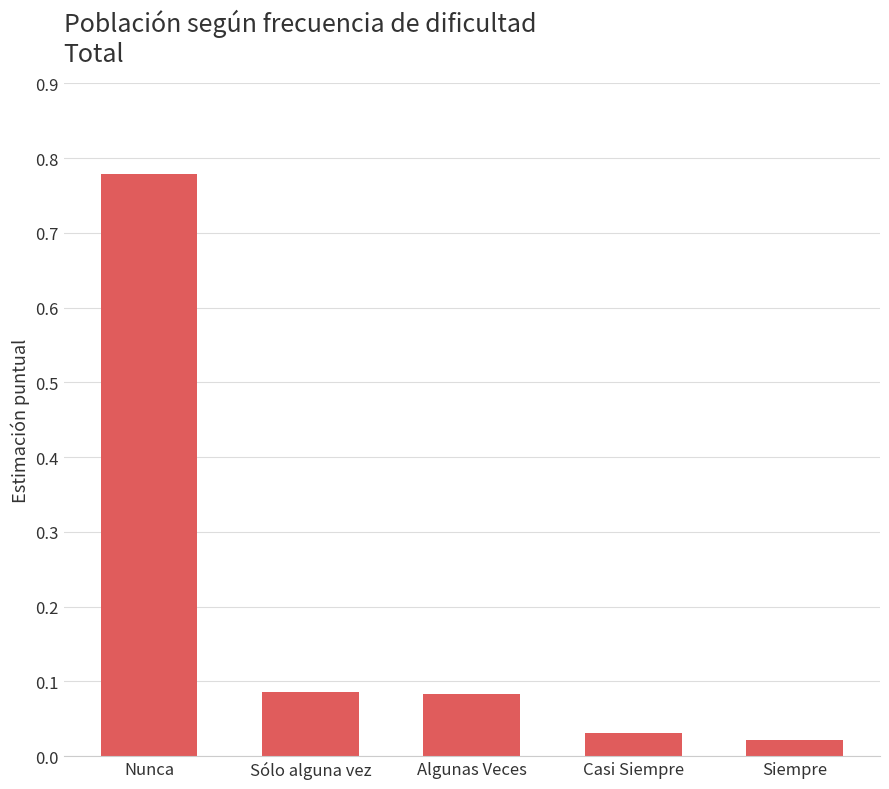

What is the sum of the values at Sólo alguna vez and Nunca?

0.9